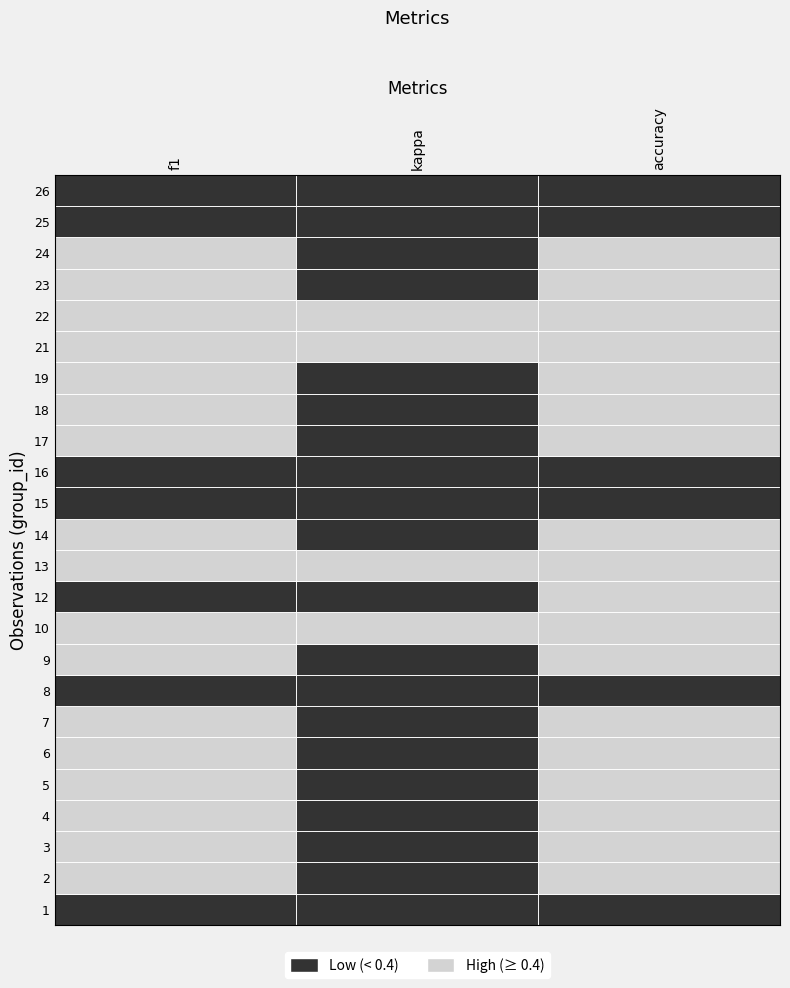

Is the value of accuracy at 19 greater than the value of f1 at 12?

Yes